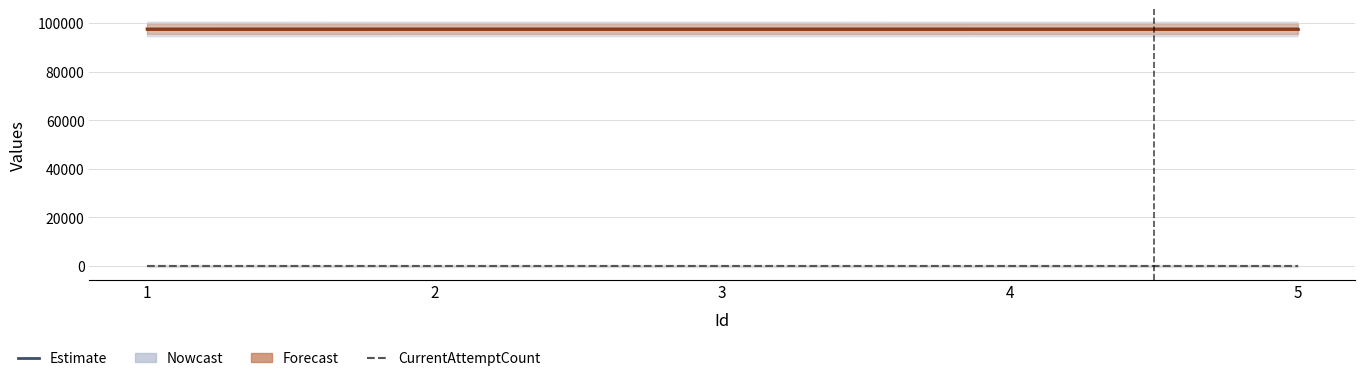

What is the value of the Priority (scaled) point at the 5th from the left?

97670